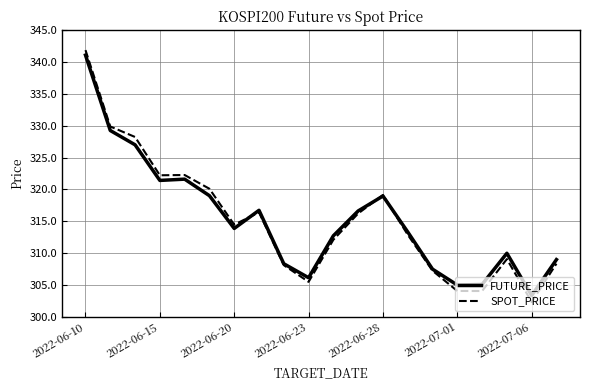

Which series has the widest spread of values?

SPOT_PRICE